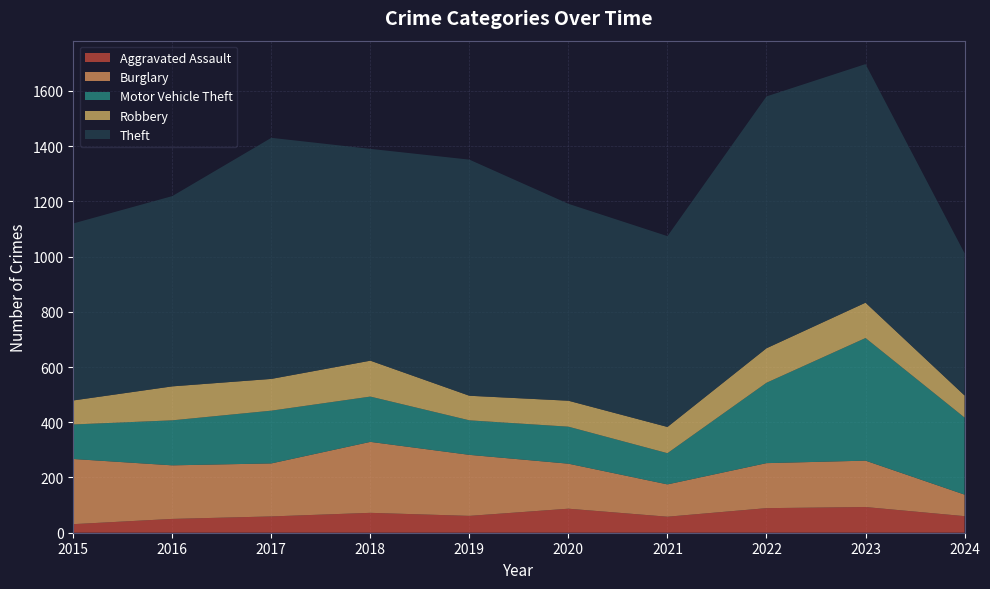

Reading left to right, what are all the values shown in this chart?

Aggravated Assault: 2015=31	2016=50	2017=59	2018=72	2019=61	2020=87	2021=58	2022=89	2023=93	2024=60
Burglary: 2015=236	2016=194	2017=192	2018=257	2019=221	2020=163	2021=117	2022=163	2023=168	2024=78
Motor Vehicle Theft: 2015=125	2016=163	2017=191	2018=164	2019=125	2020=134	2021=113	2022=291	2023=444	2024=279
Robbery: 2015=87	2016=123	2017=115	2018=130	2019=89	2020=94	2021=95	2022=125	2023=128	2024=80
Theft: 2015=641	2016=689	2017=873	2018=767	2019=855	2020=713	2021=691	2022=912	2023=864	2024=515